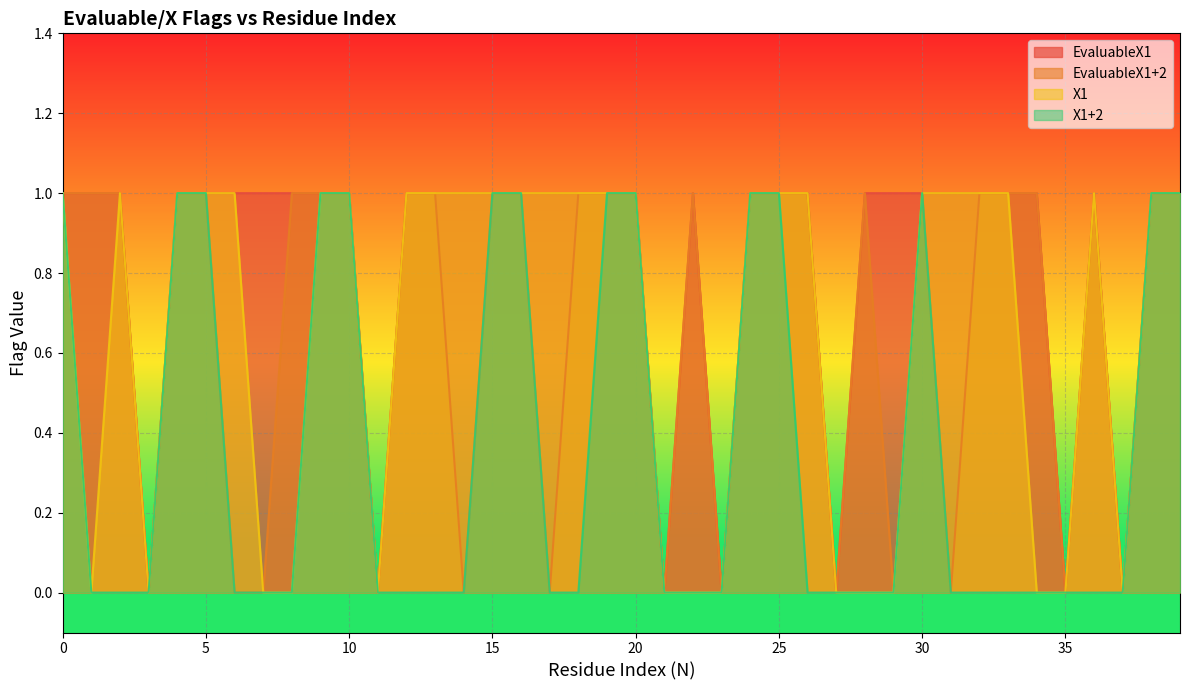

Count the number of categories in the chart.

40